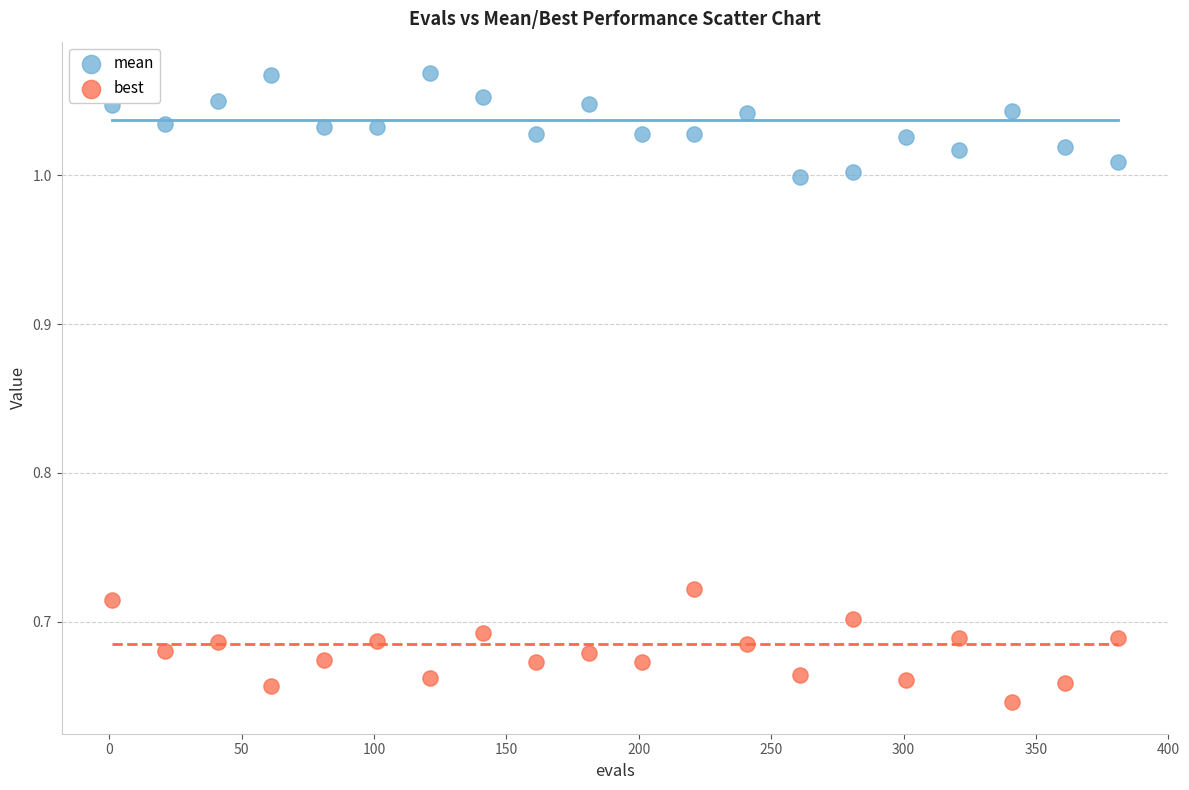

Which series reaches the minimum Y coordinate?

best